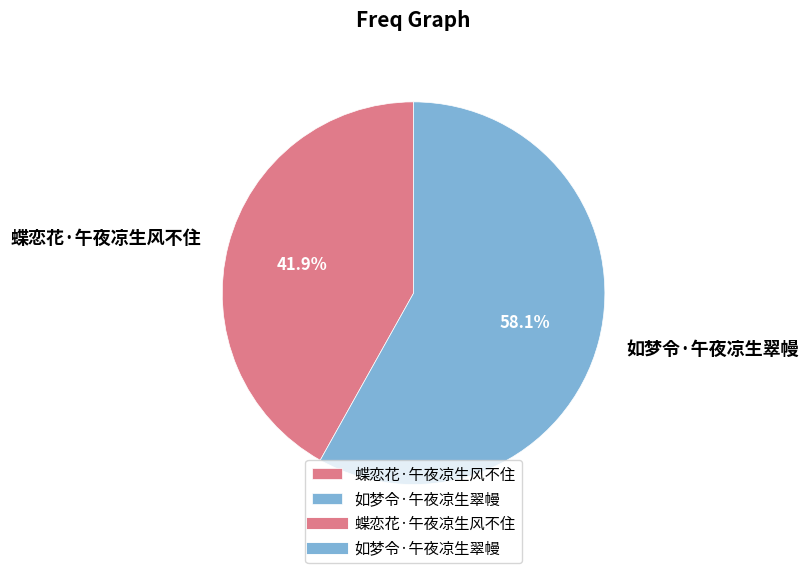

Is there a majority slice in this chart?

Yes